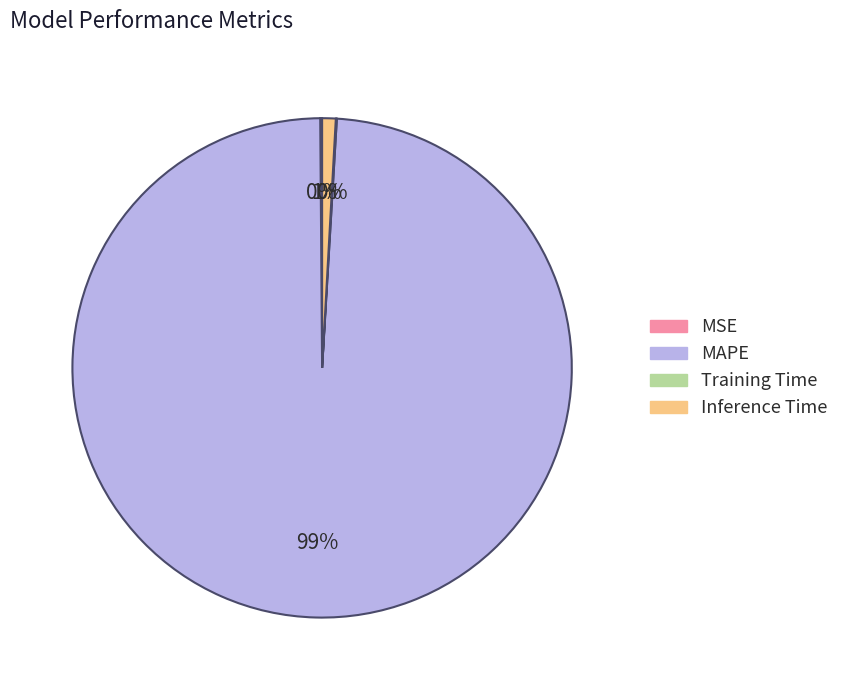

To the nearest percent, what is the difference between the largest and smallest slice percentages?

99%